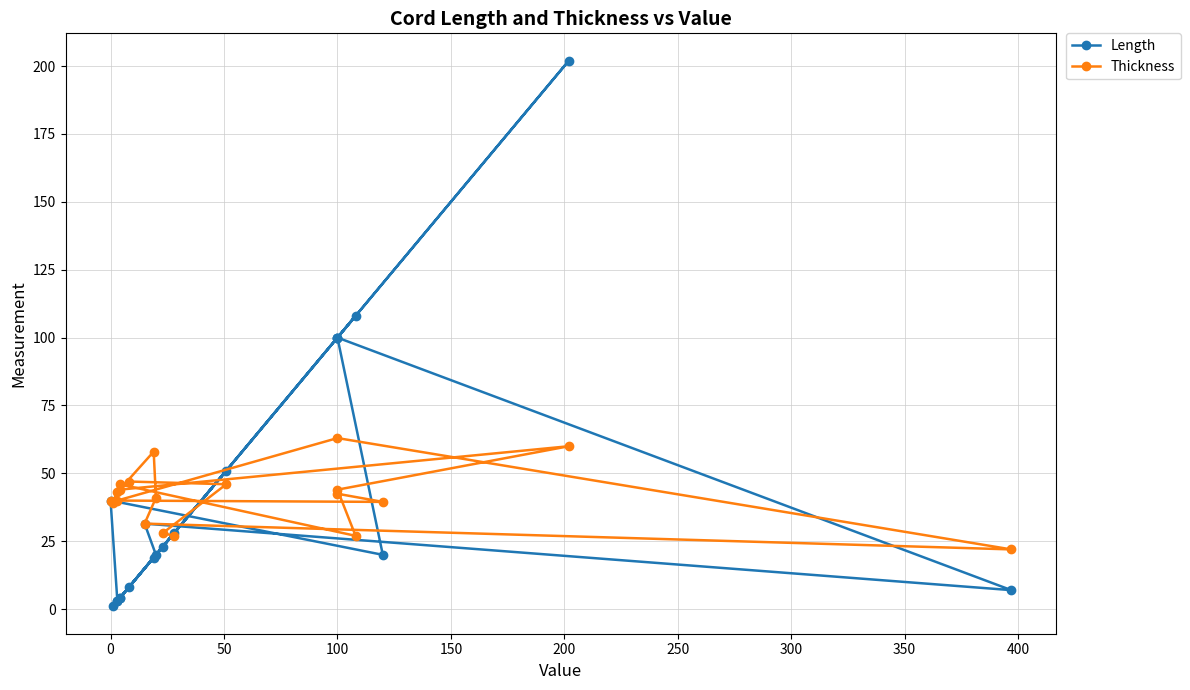

What is the total value across all series at 100?

142.5